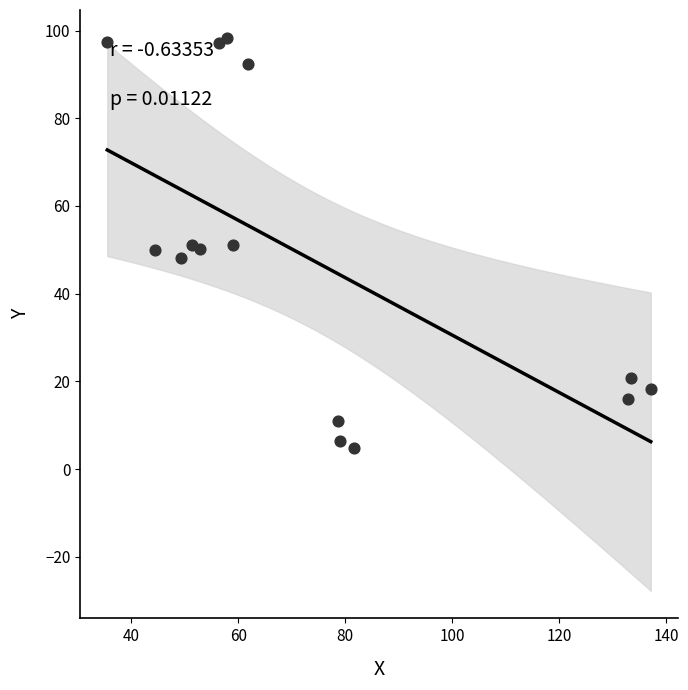

What is the range of X values (max minus min)?

101.6